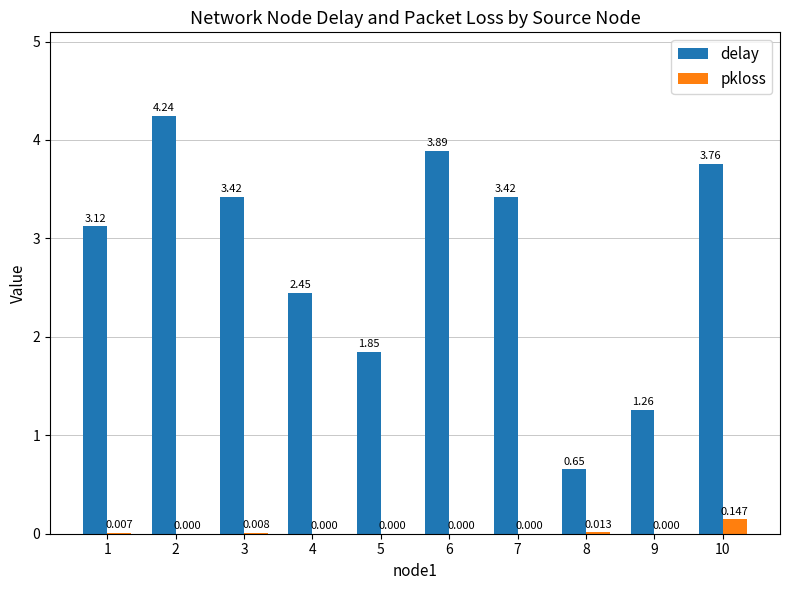

Which series has the largest total across all categories?

delay